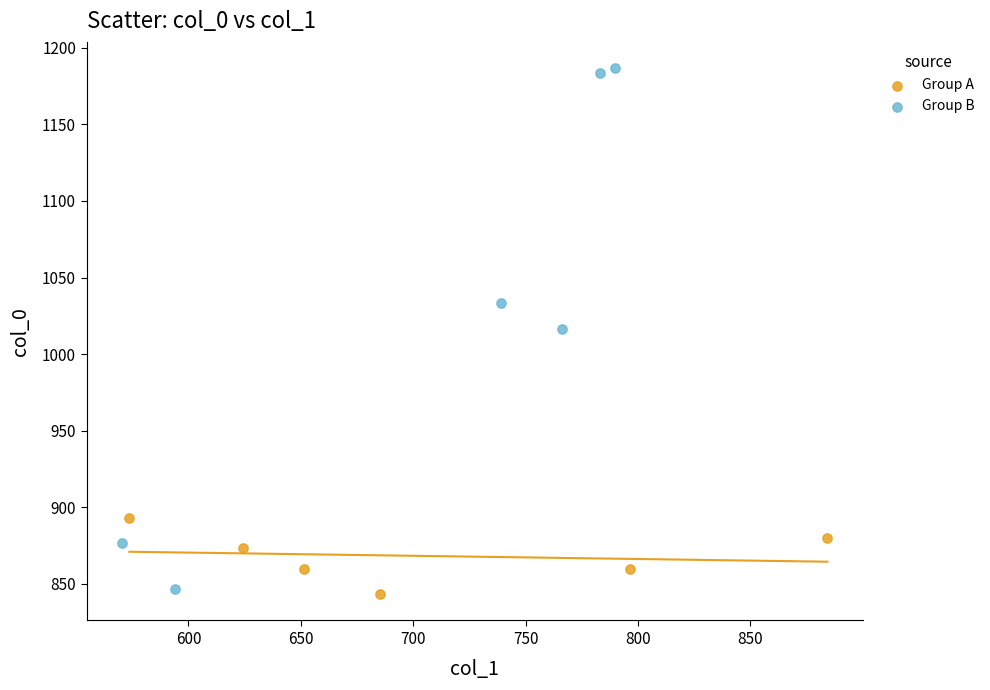

Which series contains the highest Y value?

Group B